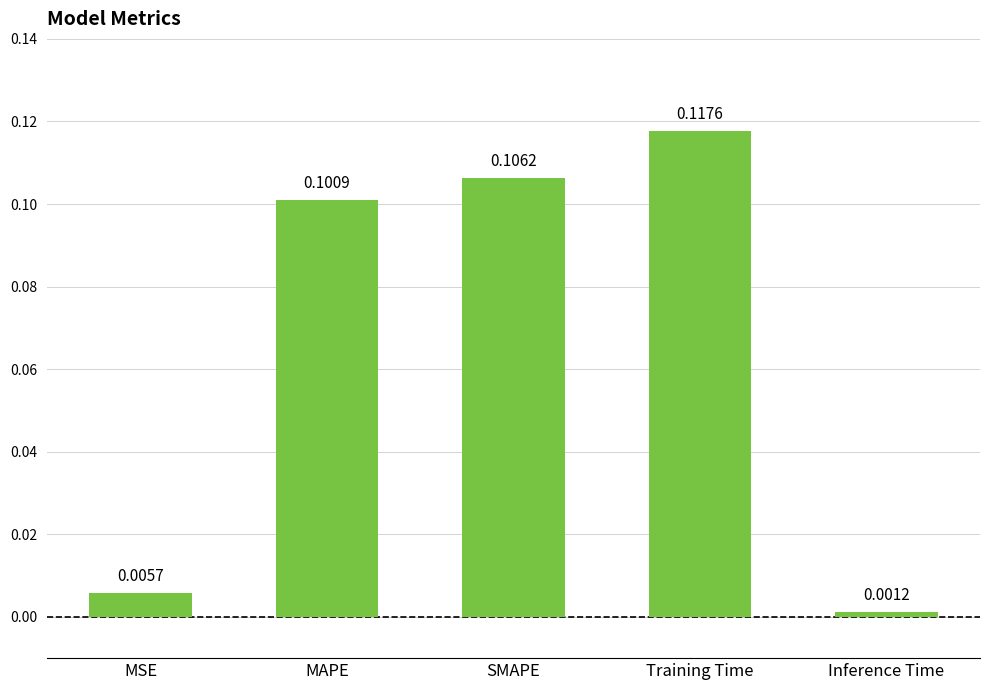

True or false: the data shows 0.2 at Training Time.

False